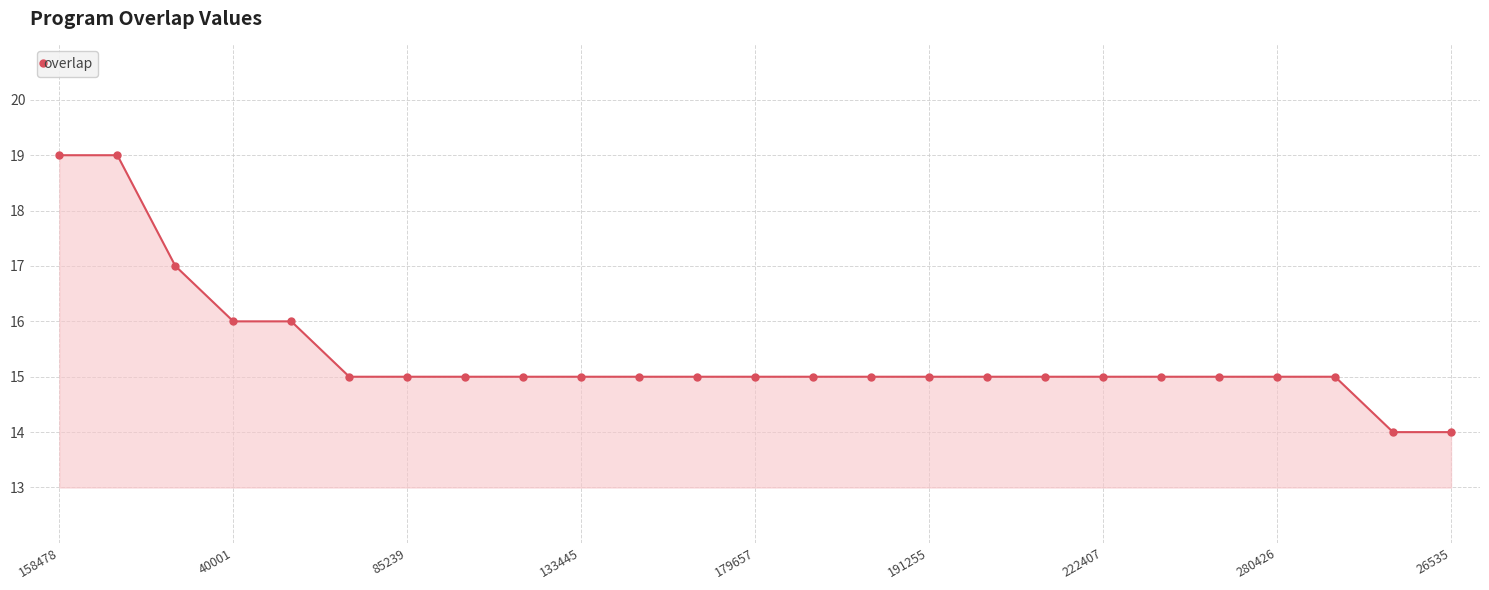

What is the difference between the maximum and minimum values?

5